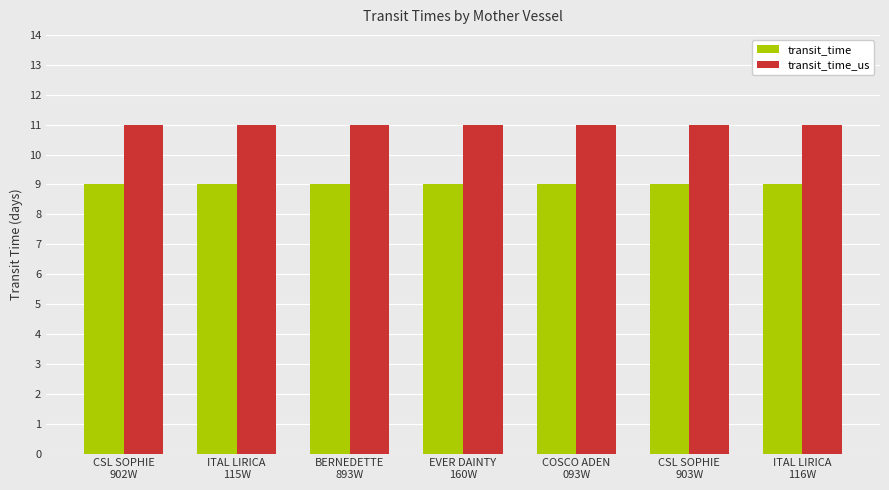

What is the minimum value for transit_time_us?

11